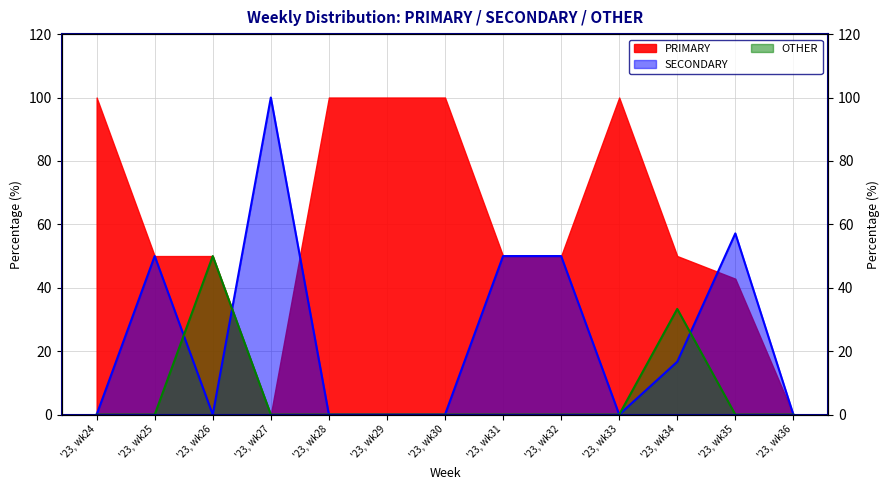

At which category does OTHER (line) reach its first local peak?

'23, wk26